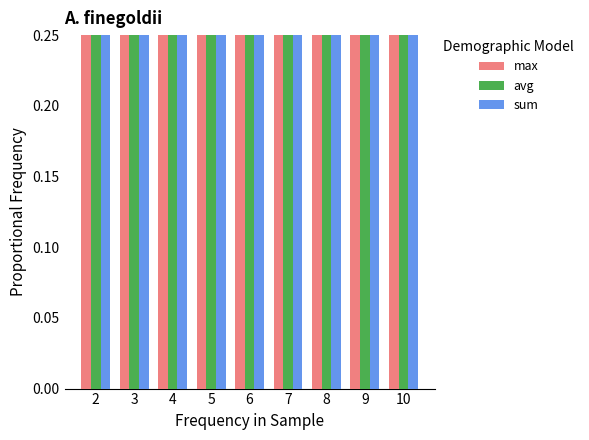

At which label does max reach its peak?

2